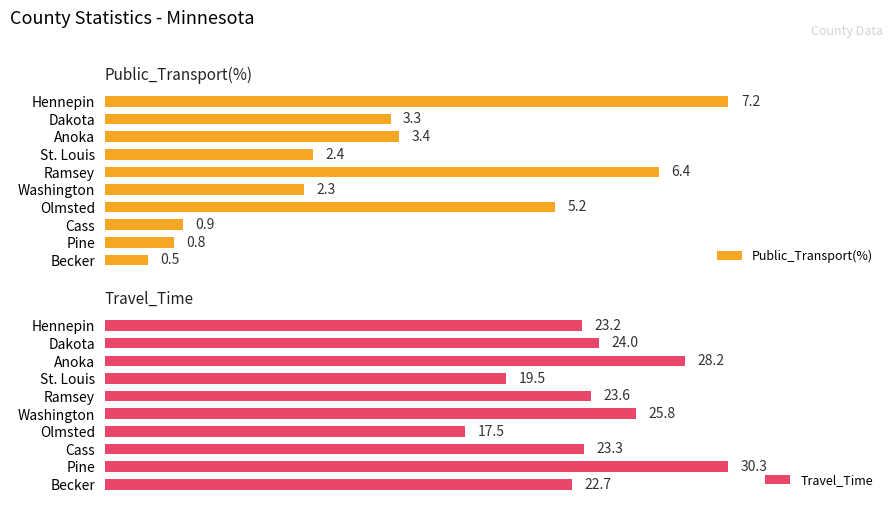

Reading left to right, what are all the values shown in this chart?

Public_Transport(%): 7.2	3.3	3.4	2.4	6.4	2.3	5.2	0.9	0.8	0.5
Travel_Time: 23.2	24.0	28.2	19.5	23.6	25.8	17.5	23.3	30.3	22.7